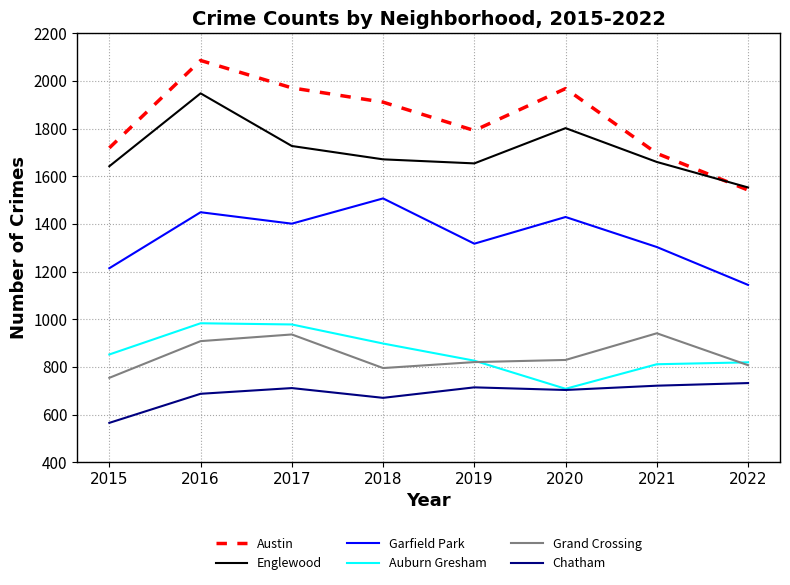

Is the value of Grand Crossing at 2021 greater than the value of Chatham at 2022?

Yes